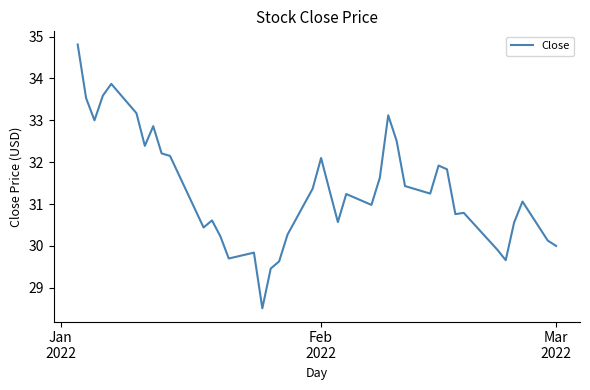

What is the difference between the maximum and minimum values?

6.3